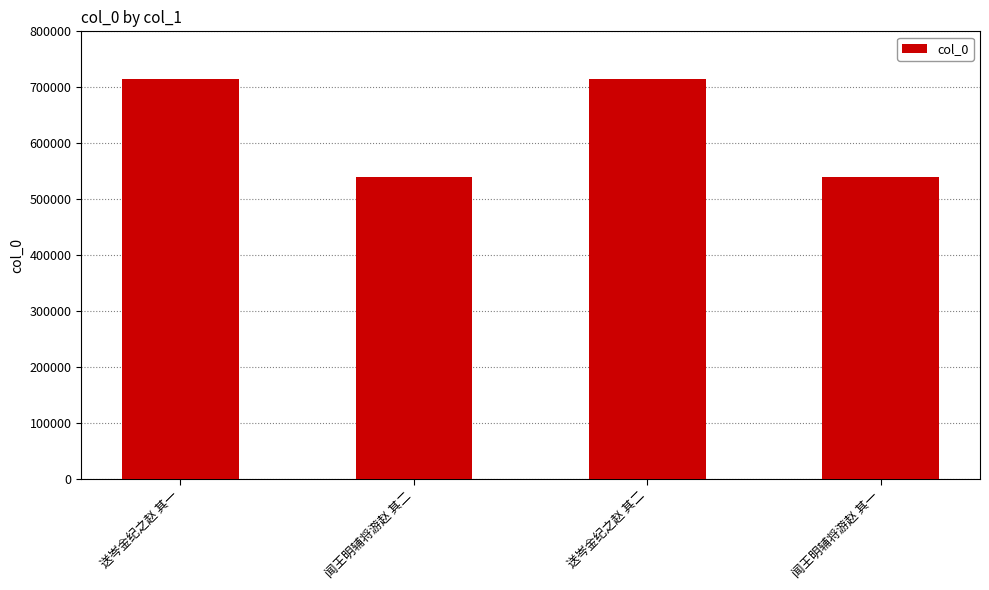

Is it true that the value at 闻王明辅将游赵 其一 is 819862?

False